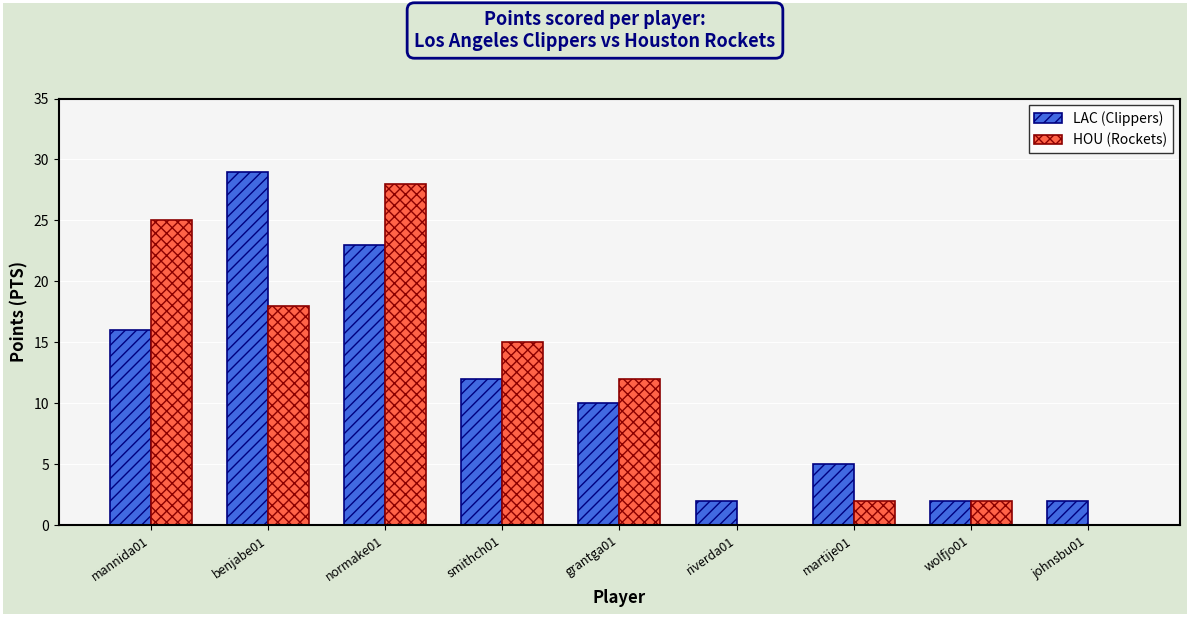

At which category does the chart reach its peak across all series?

benjabe01